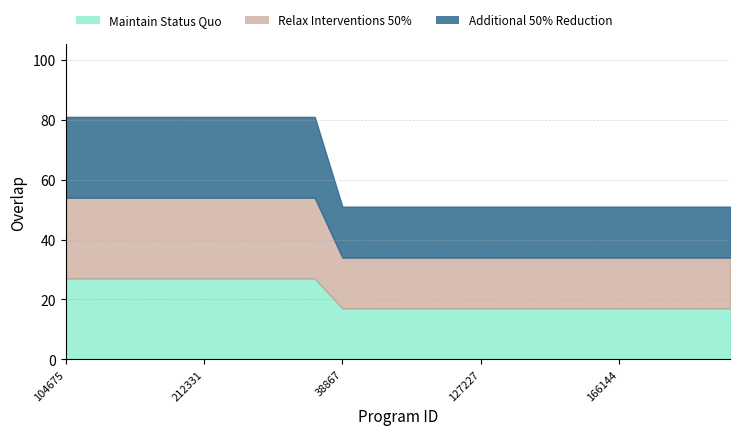

The Maintain Status Quo series shows 17 at 85025. True or false?

True